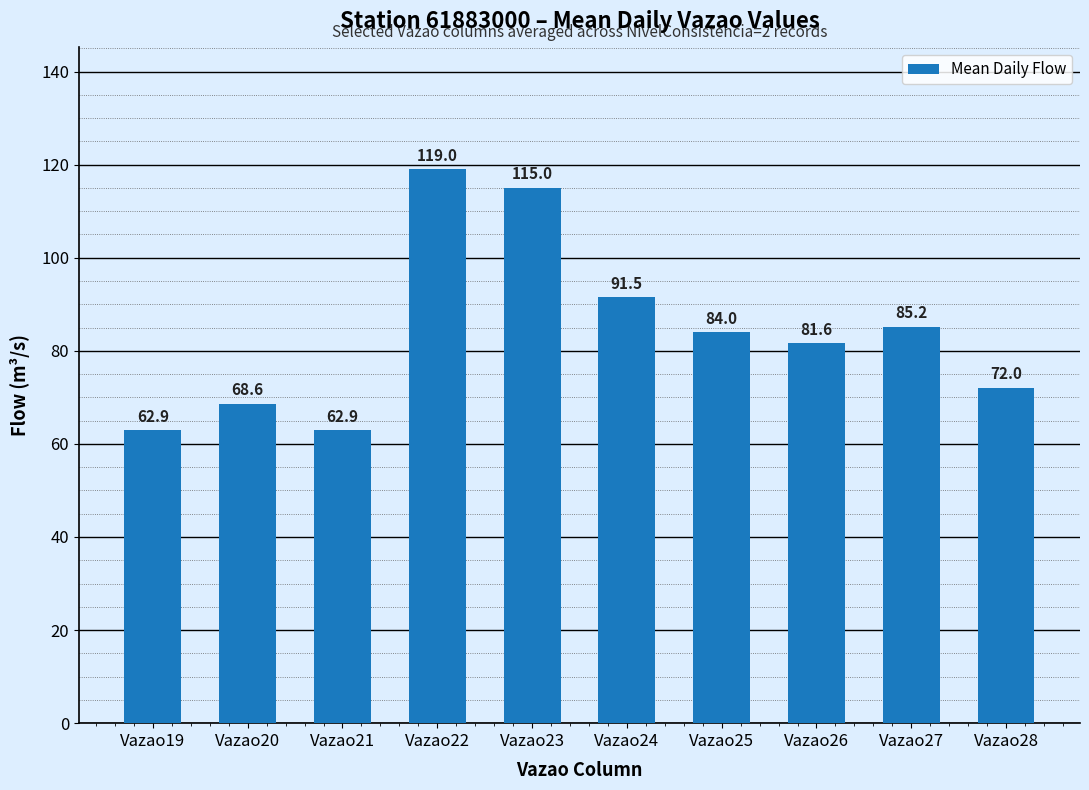

Reading left to right, list all the values displayed in this chart.

Vazao19=62.9	Vazao20=68.6	Vazao21=62.9	Vazao22=119.0	Vazao23=115.0	Vazao24=91.5	Vazao25=84.0	Vazao26=81.6	Vazao27=85.2	Vazao28=72.0